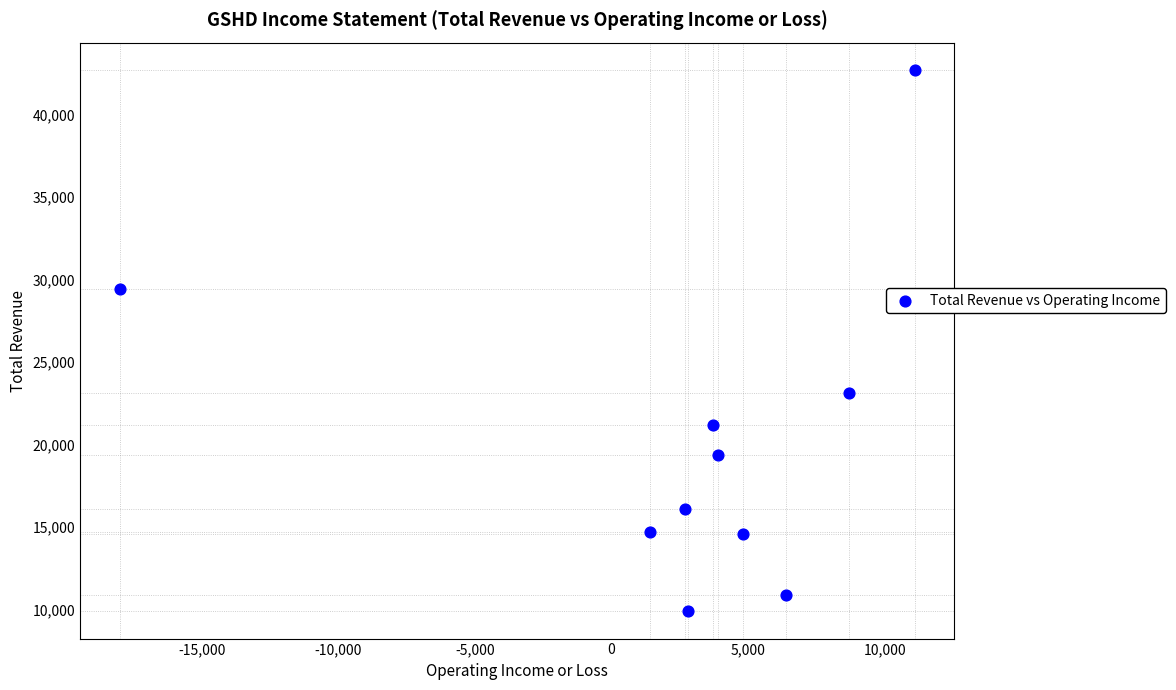

What is the range of X values (max minus min)?

29100